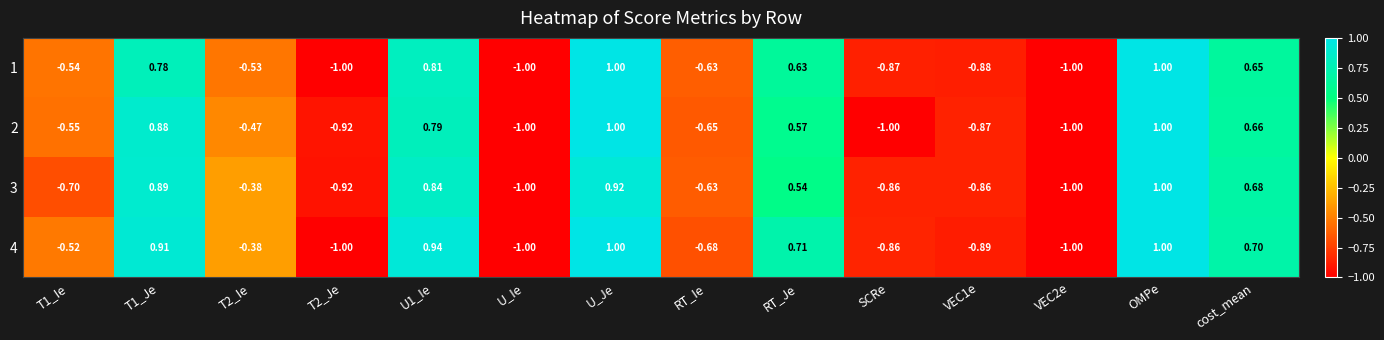

Is the value of 1 at SCRe greater than the value of 2 at OMPe?

No